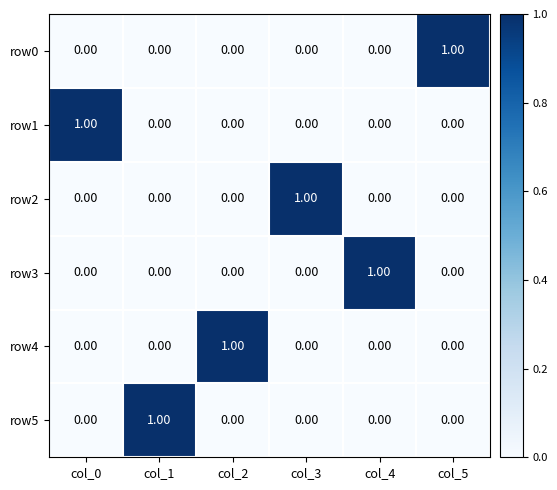

At how many categories does at least one series exceed 0?

6